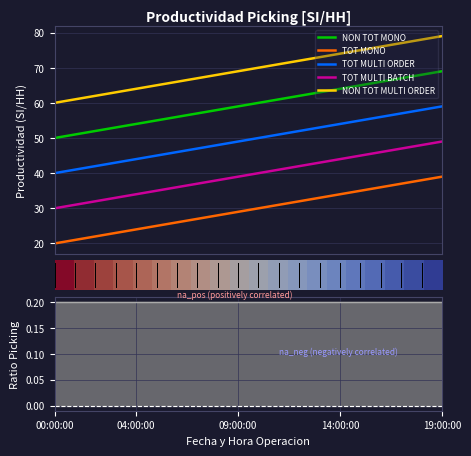

Which series has the widest spread of values?

NON TOT MONO